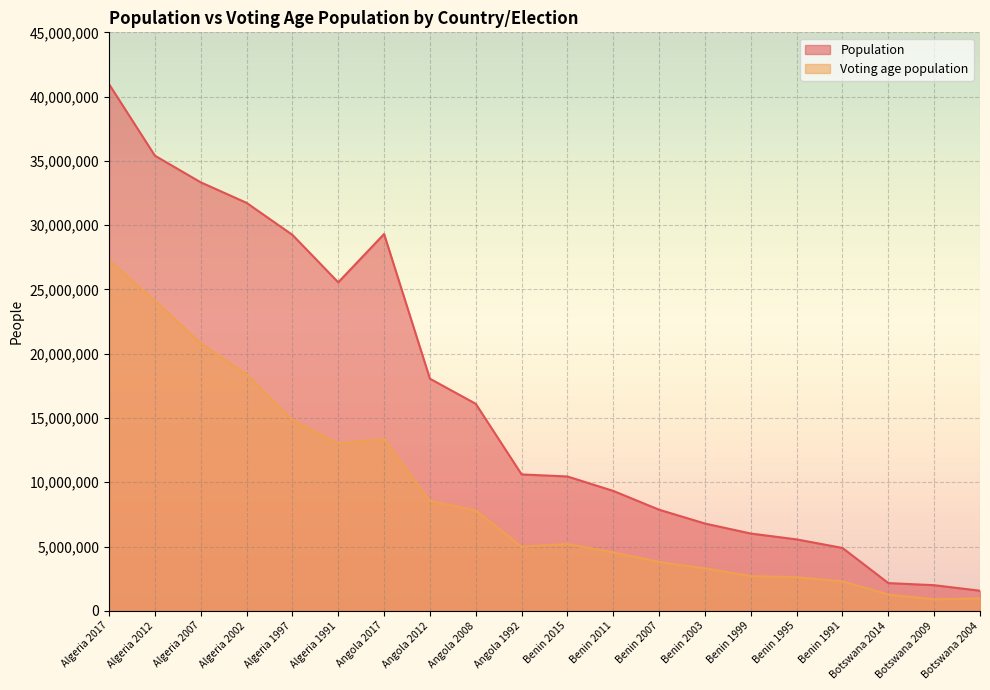

At how many categories does at least one series exceed 25213323?

7